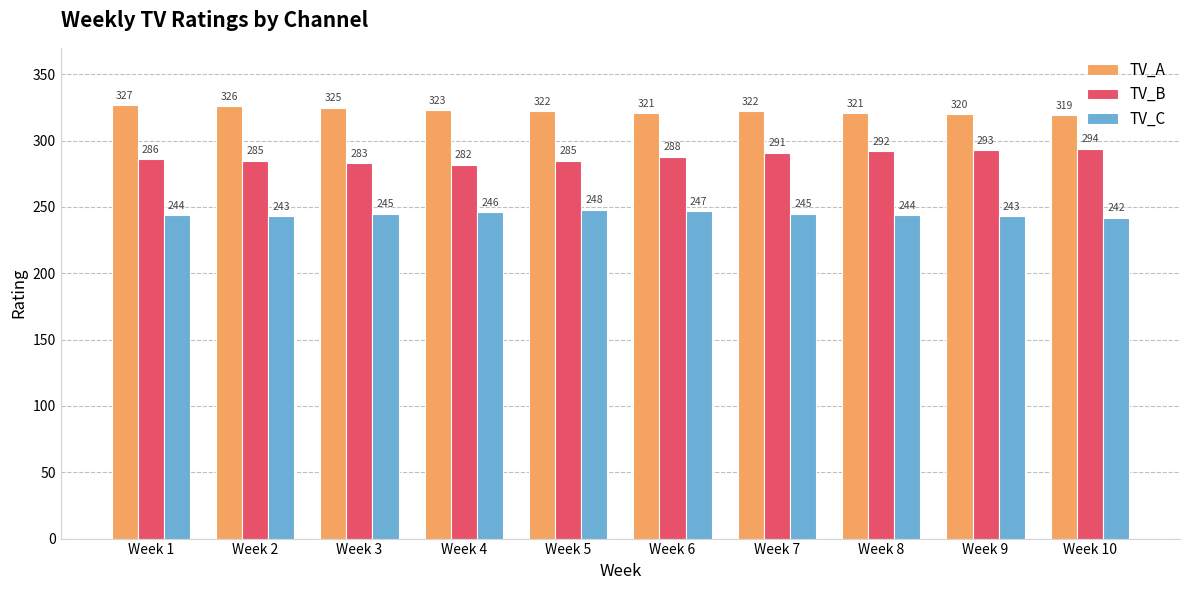

Are the bars horizontal?

No